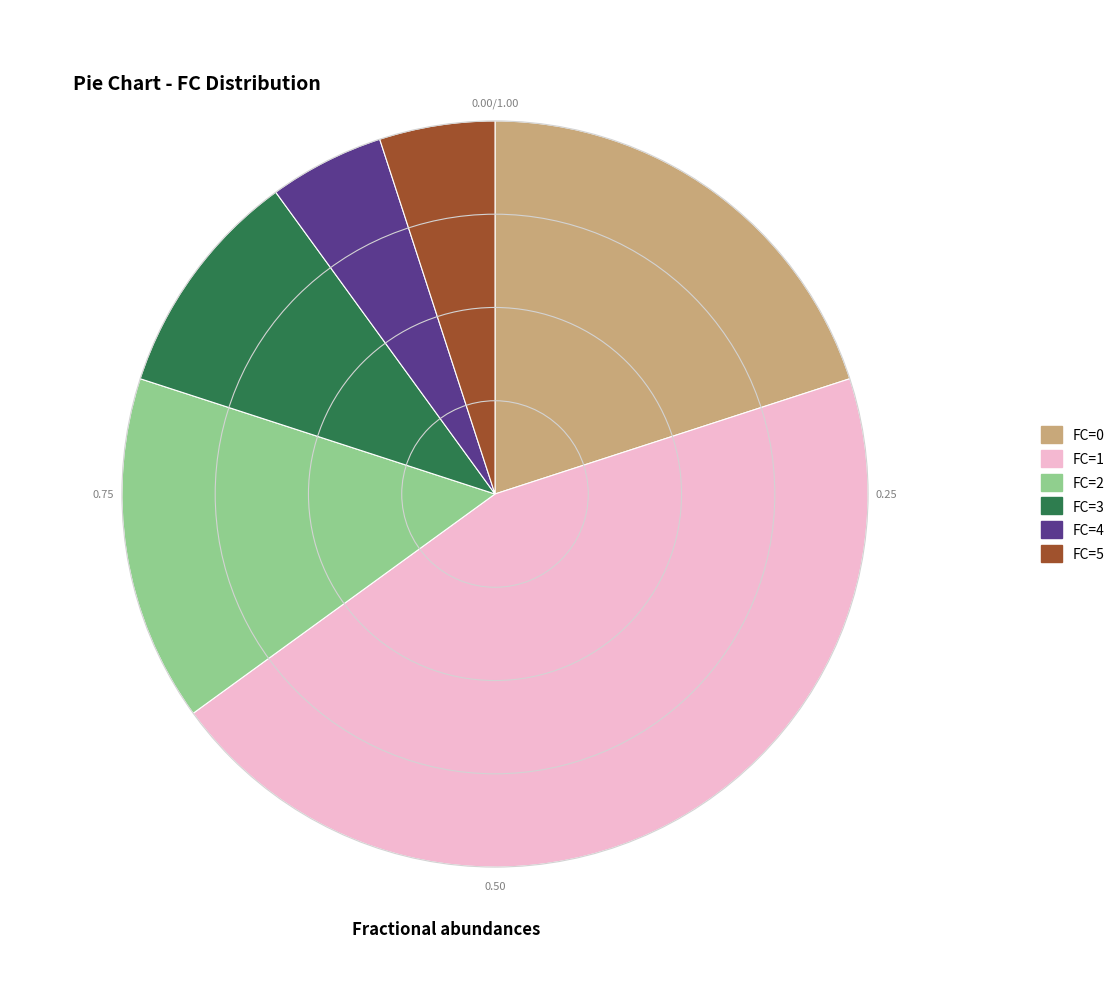

Does FC=4 represent more than half of the total?

No